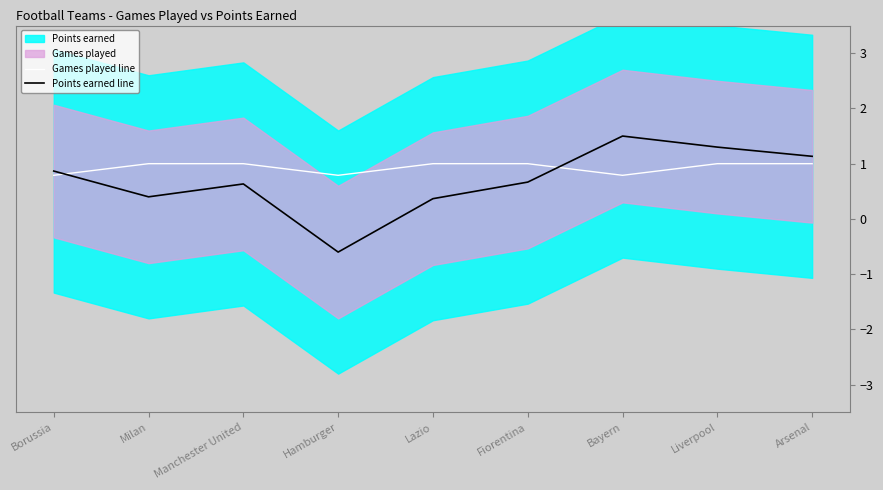

Read the Points earned line value at Milan.

0.4